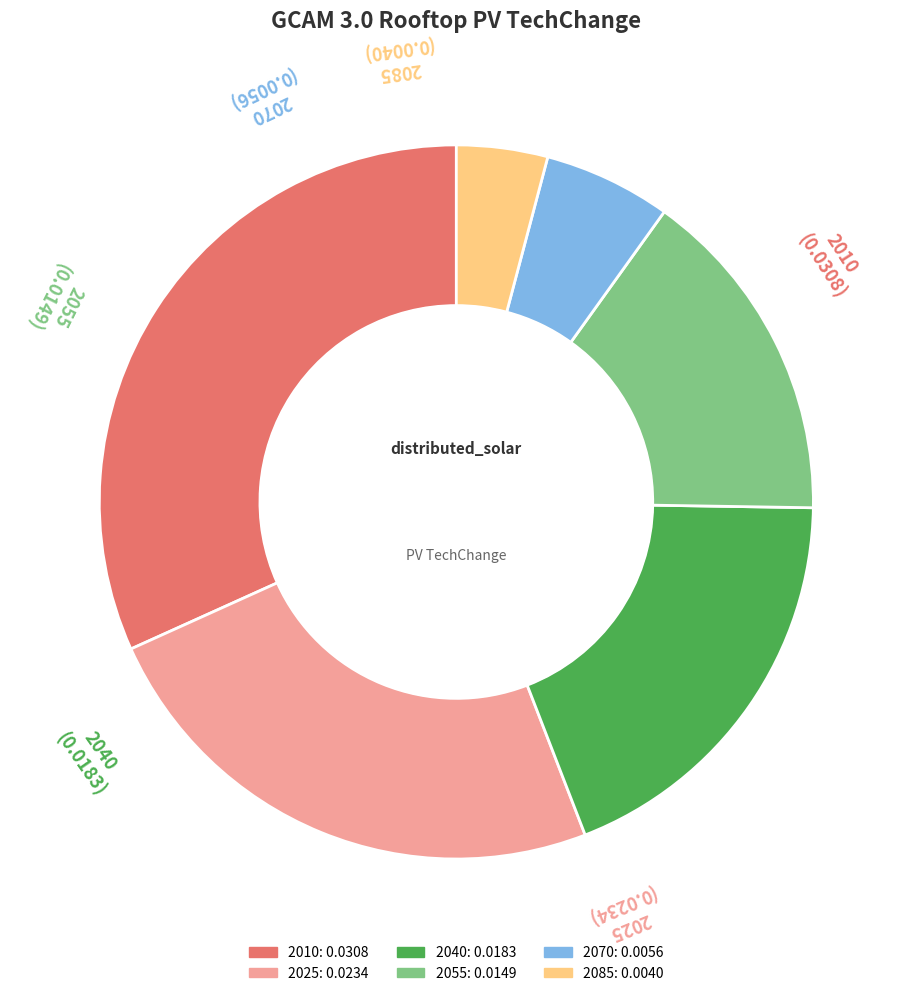

Is the sum of 2085 and 2040 greater than half?

No